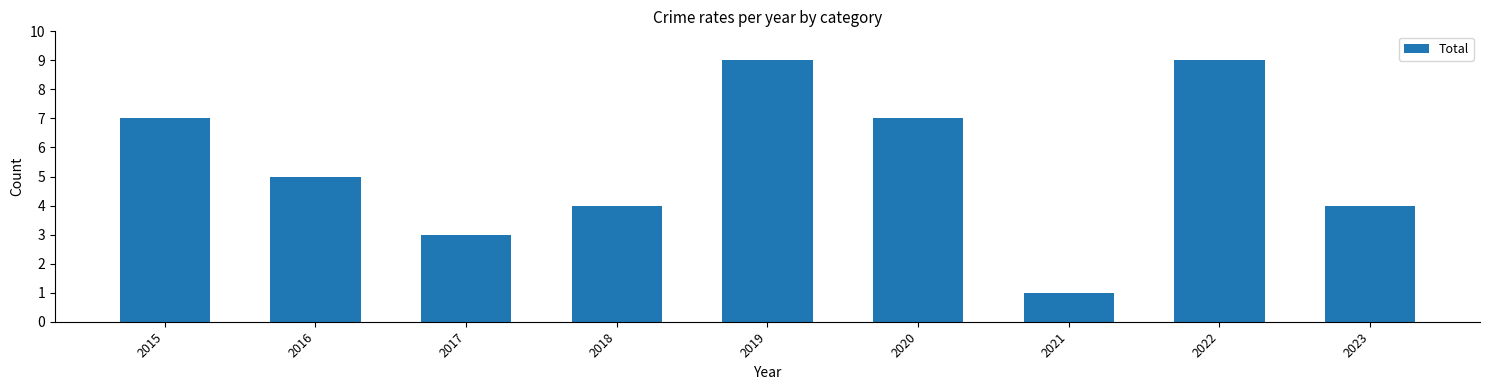

Reading left to right, what are all the values shown in this chart?

7	5	3	4	9	7	1	9	4